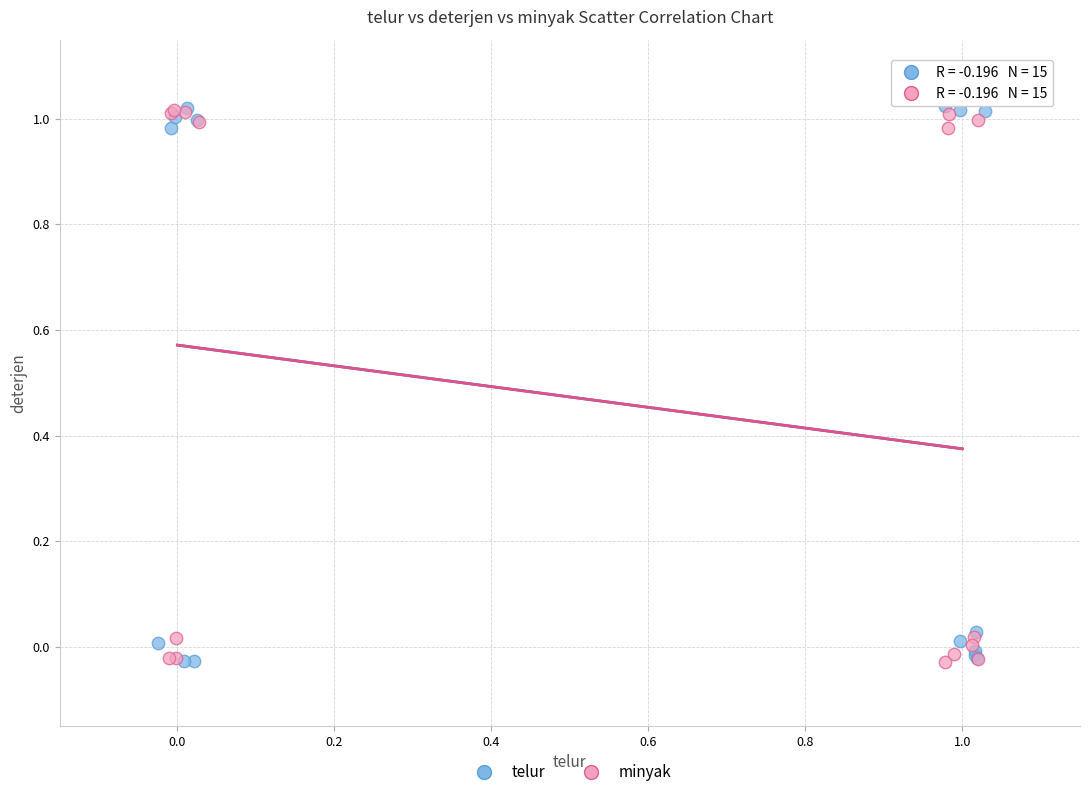

What are all the series names shown in the legend?

telur, minyak